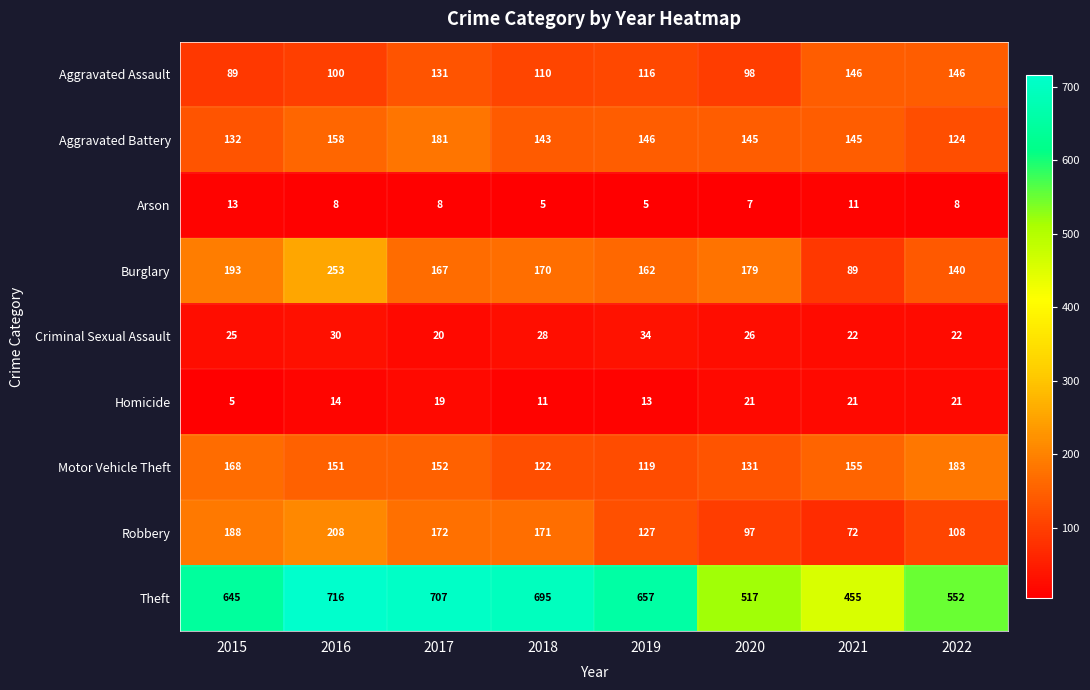

The value of Arson at 2018 is 7. True or false?

False